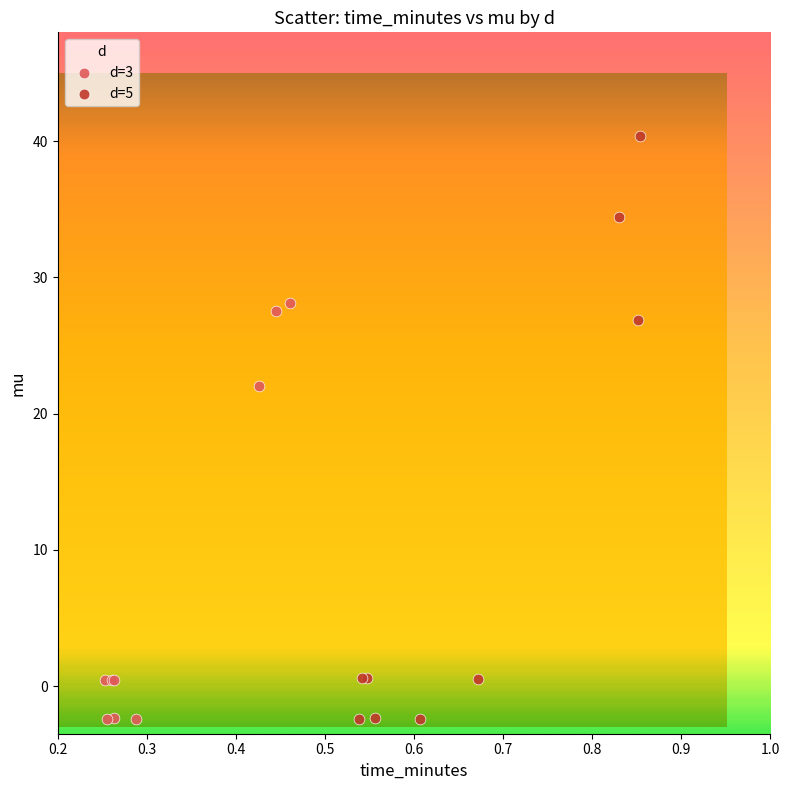

Which series has the widest spread of Y values?

d=5